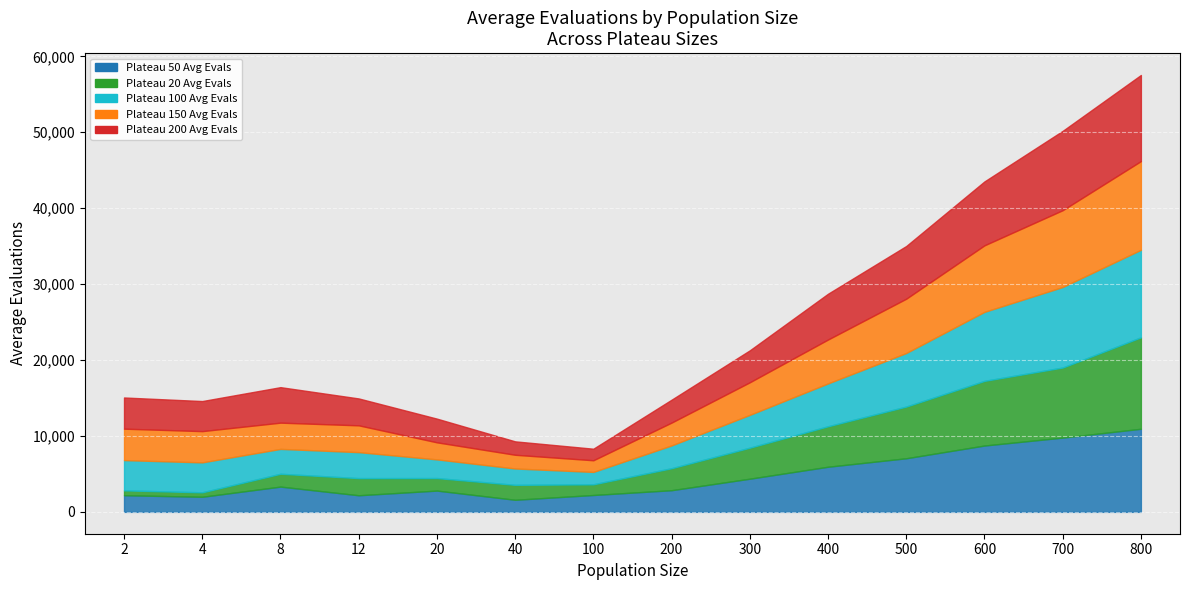

What is the value of the Plateau 100 Avg Evals point at the 8th from the left?

3000.5